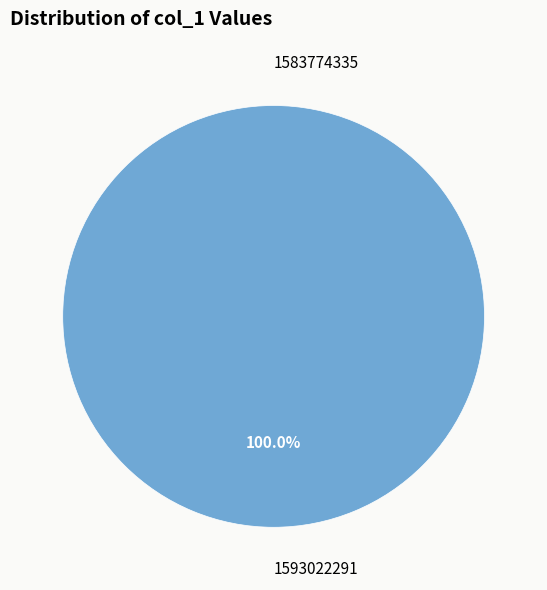

Rank the categories by value from highest to lowest.

1593022291, 1583774335